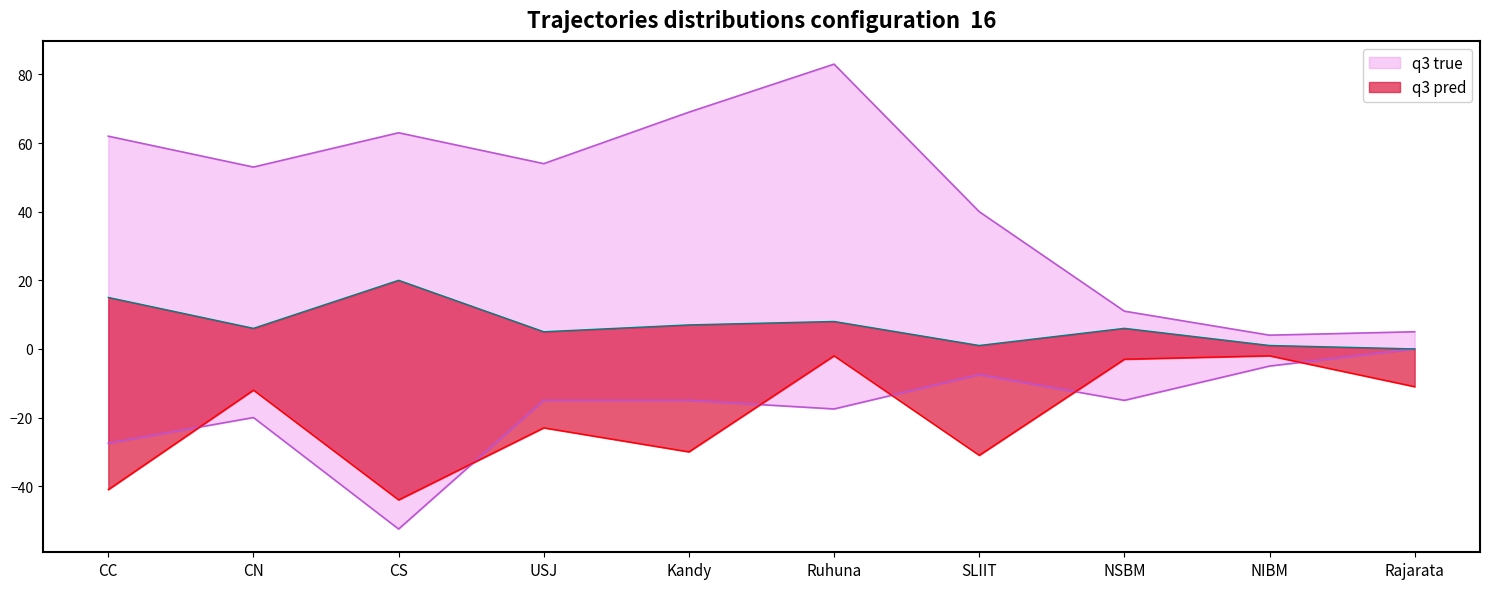

True or false: APL and oGV cross at least once.

False